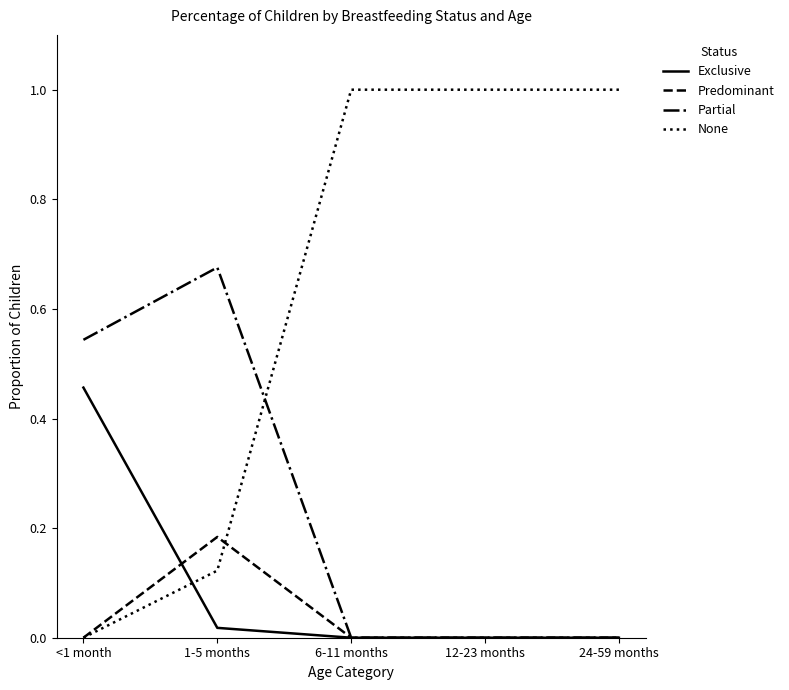

What is the greatest value displayed?

1.0